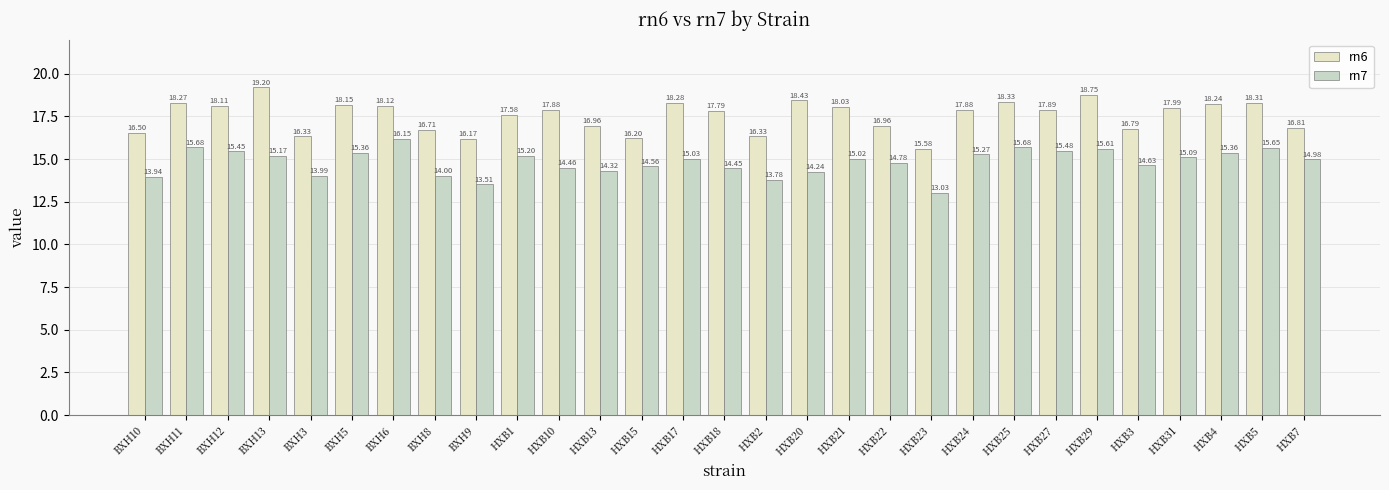

The value of rn7 at HXB13 is 14.3. True or false?

True